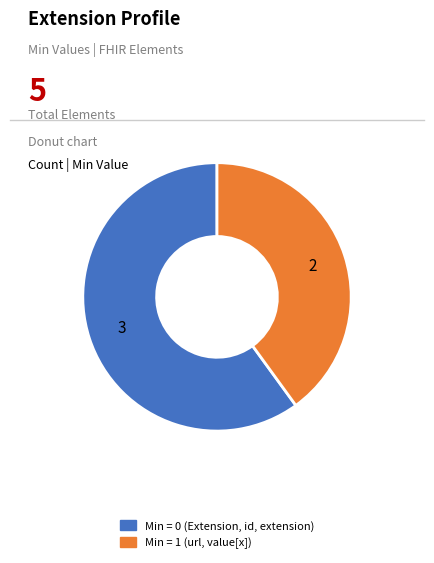

Is the sum of Min = 1 (url, value[x]) and Min = 0 (Extension, id, extension) greater than half?

Yes